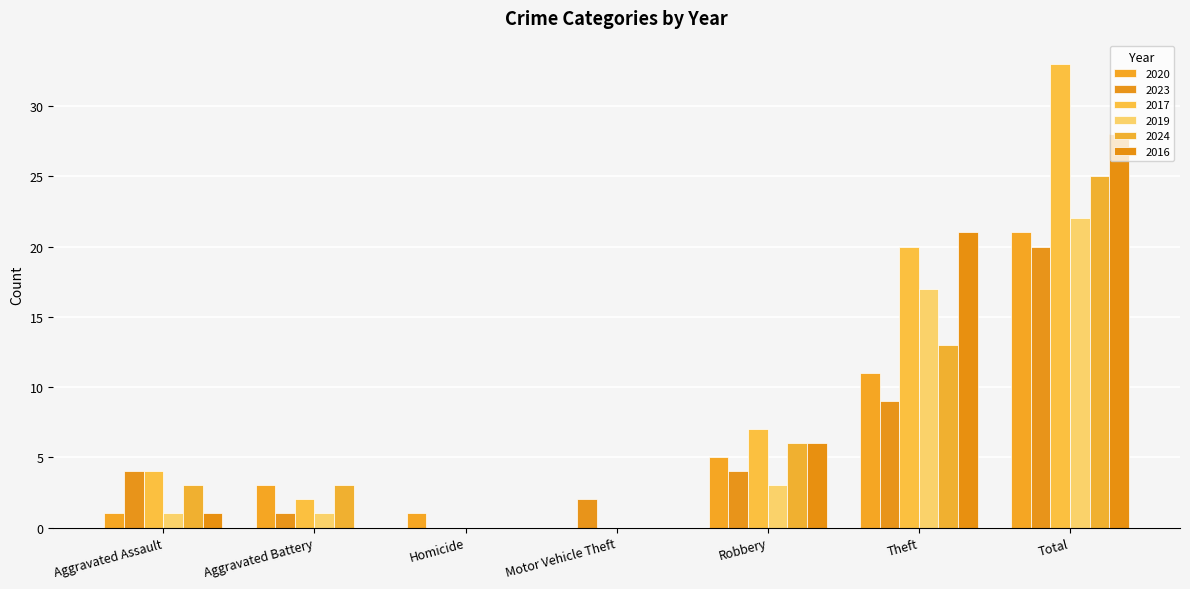

How many data points does each series have?

7